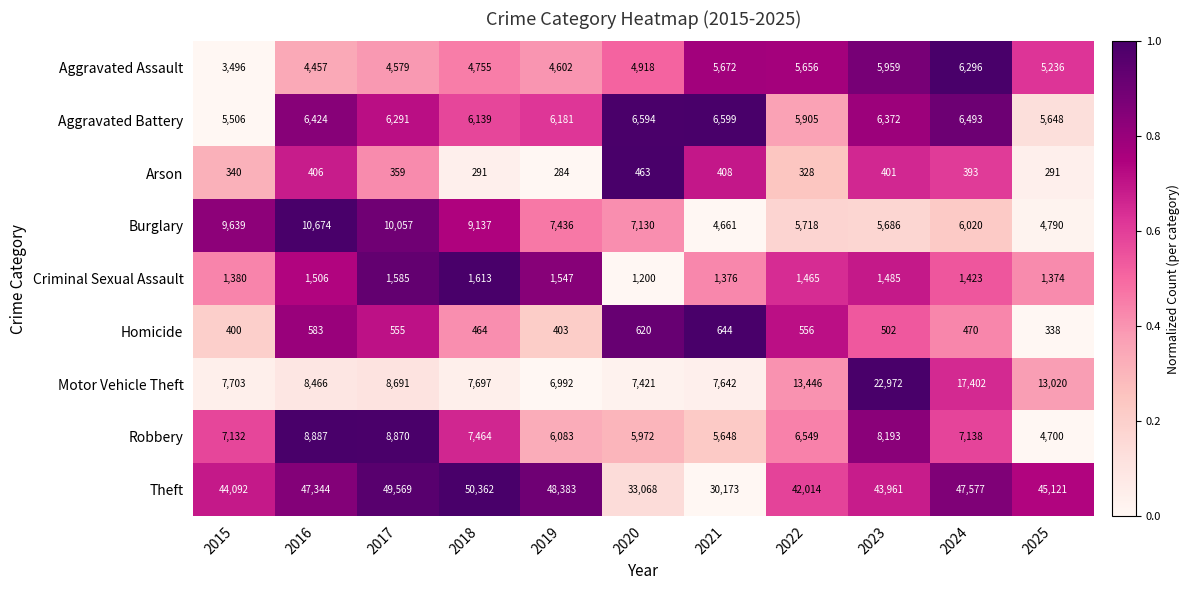

At how many categories does at least one series exceed 46319?

5